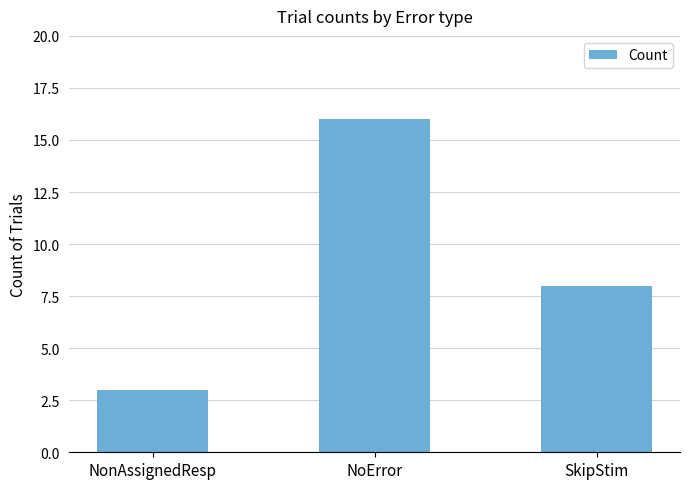

Which category has the highest value across all series?

NoError